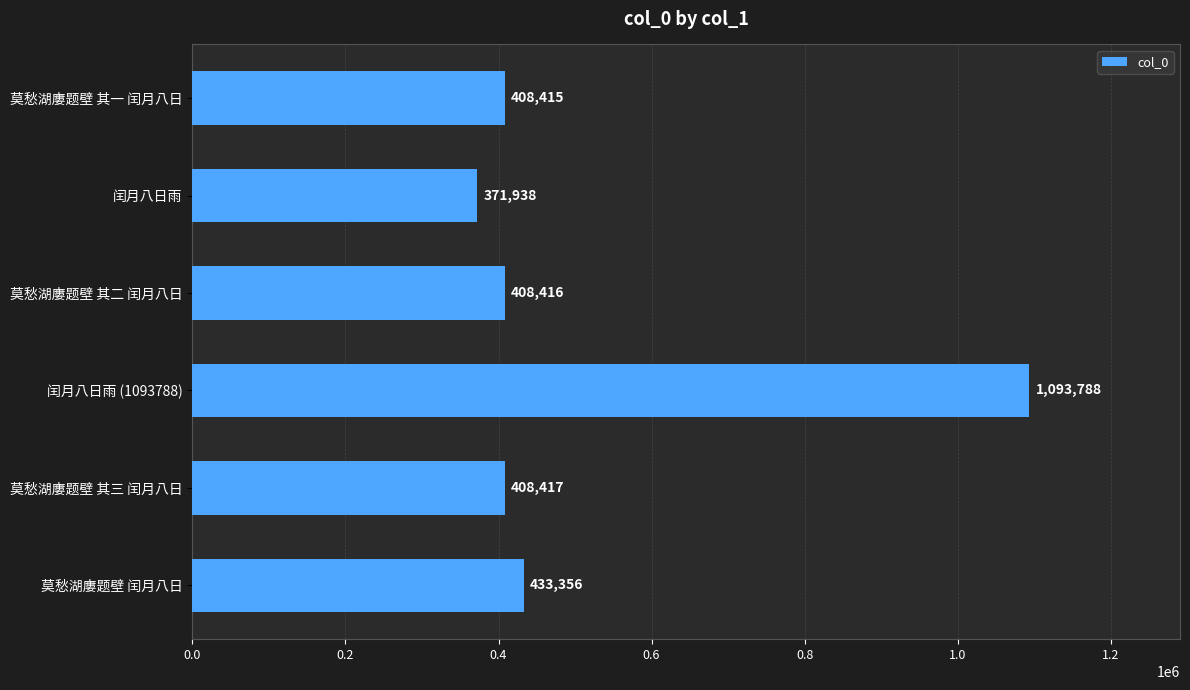

What is the average value?

520722